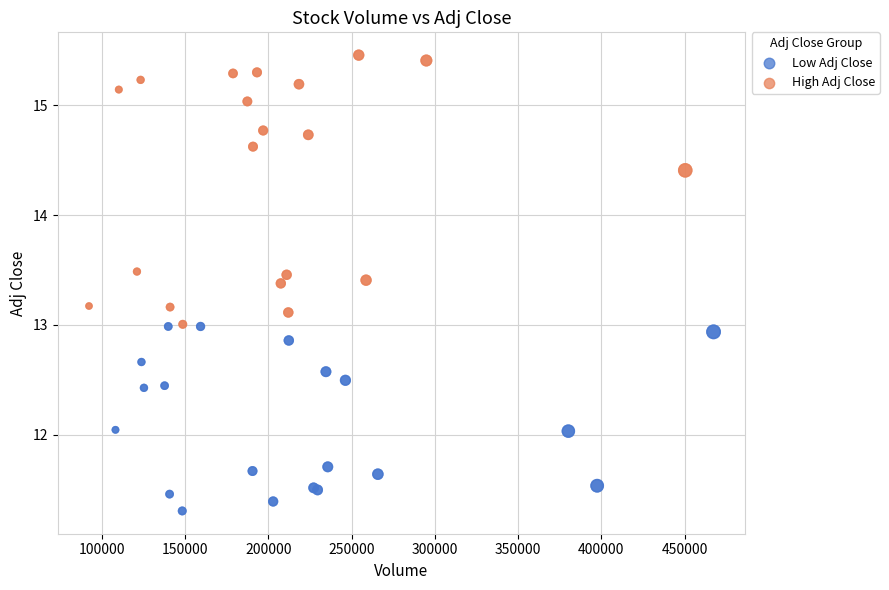

Which series contains the lowest Y value?

Low Adj Close